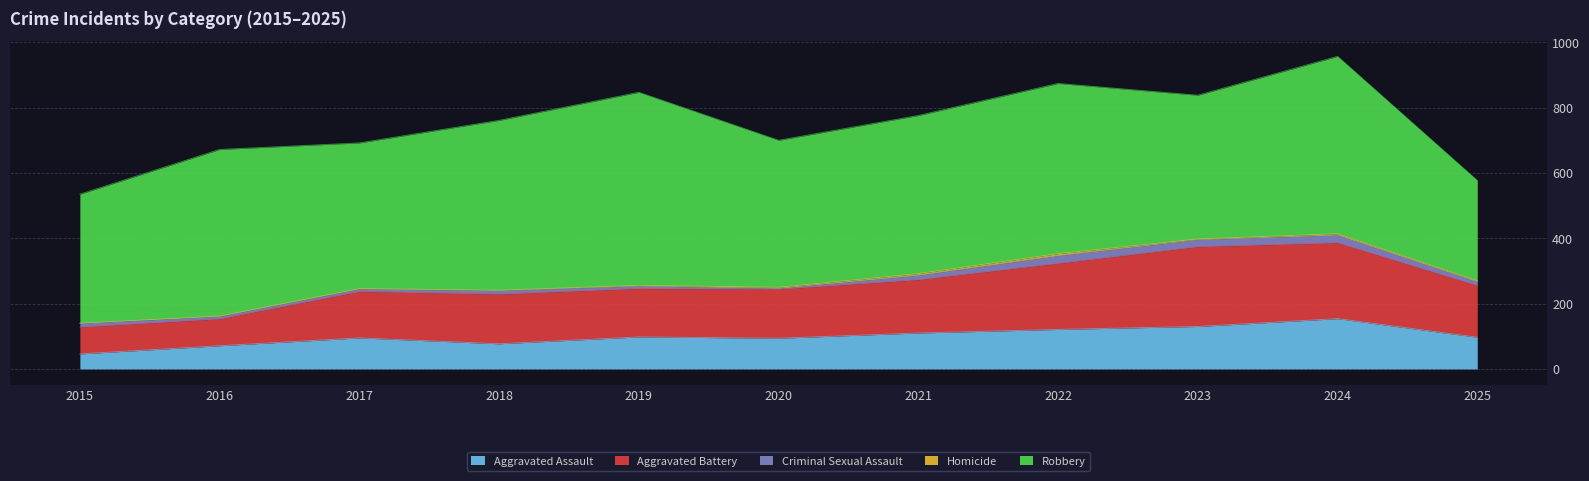

Is it true that Aggravated Battery equals 82 at 2016?

True